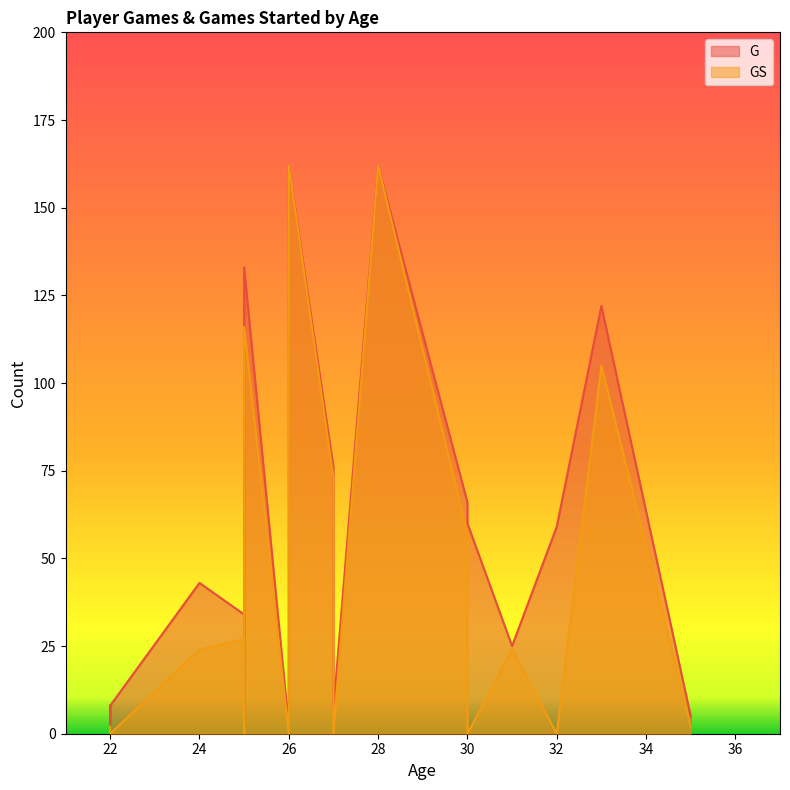

At which category does the chart reach its minimum across all series?

26